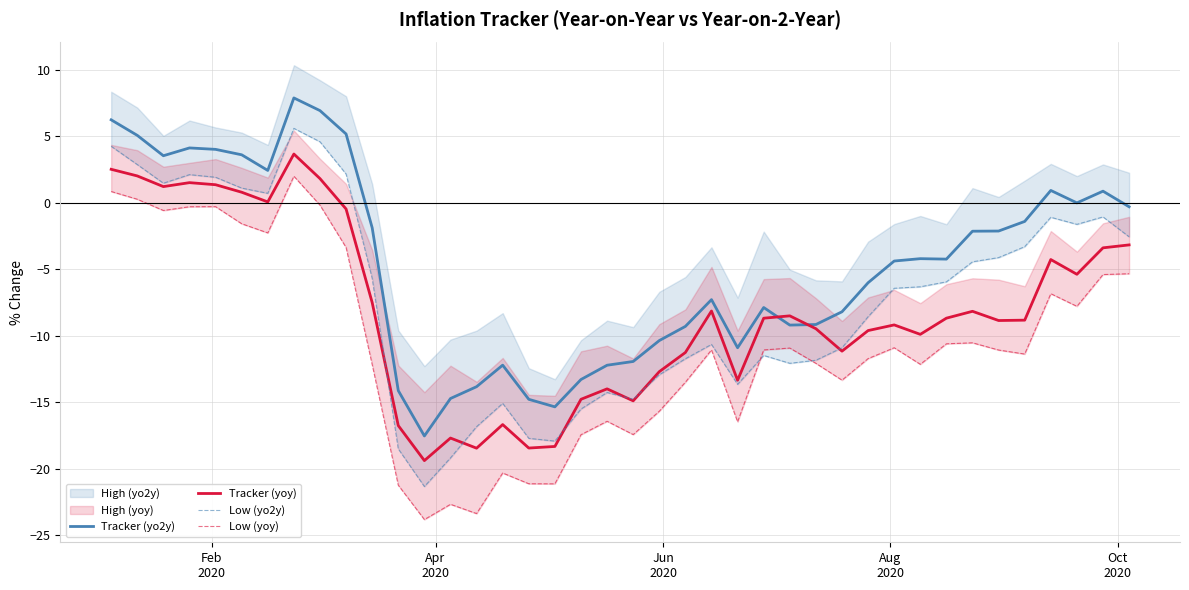

What is the highest value of the Tracker (yoy) series?

3.7